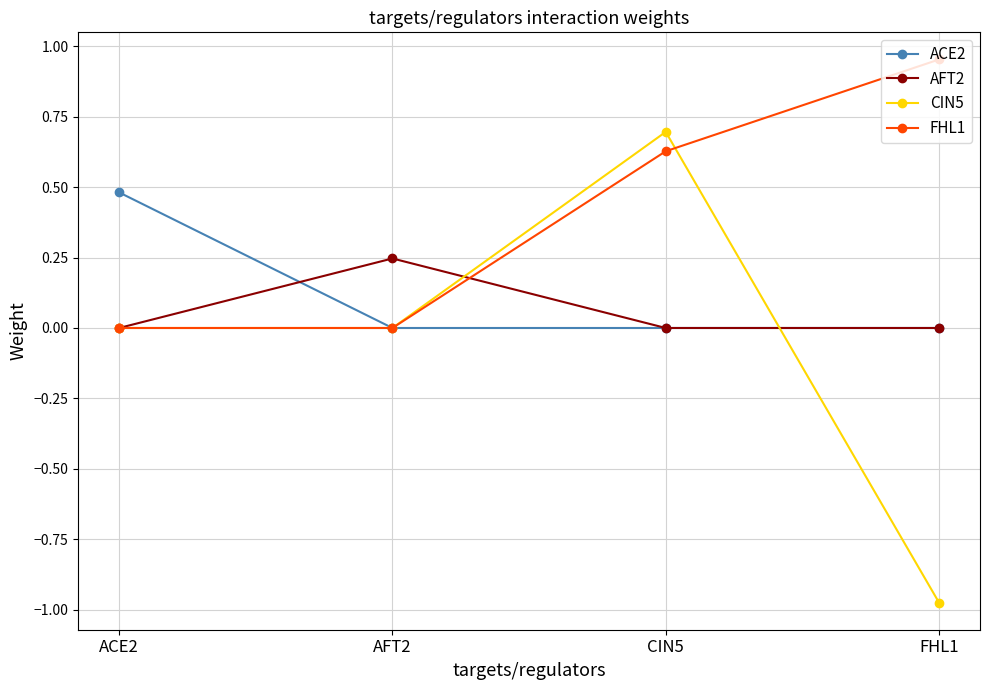

Rank the series by their maximum value, from lowest to highest.

AFT2, ACE2, CIN5, FHL1